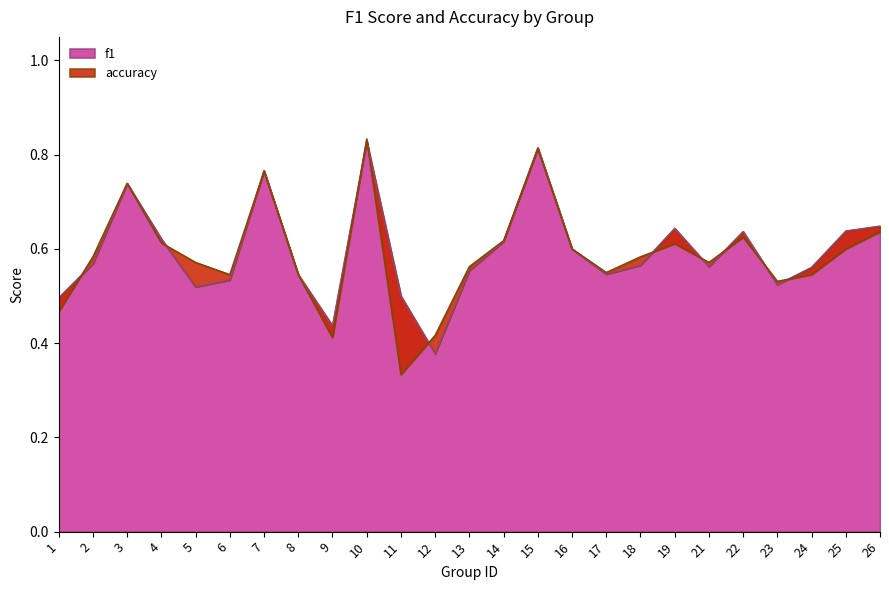

Is it true that f1 equals 0.2 at 8?

False